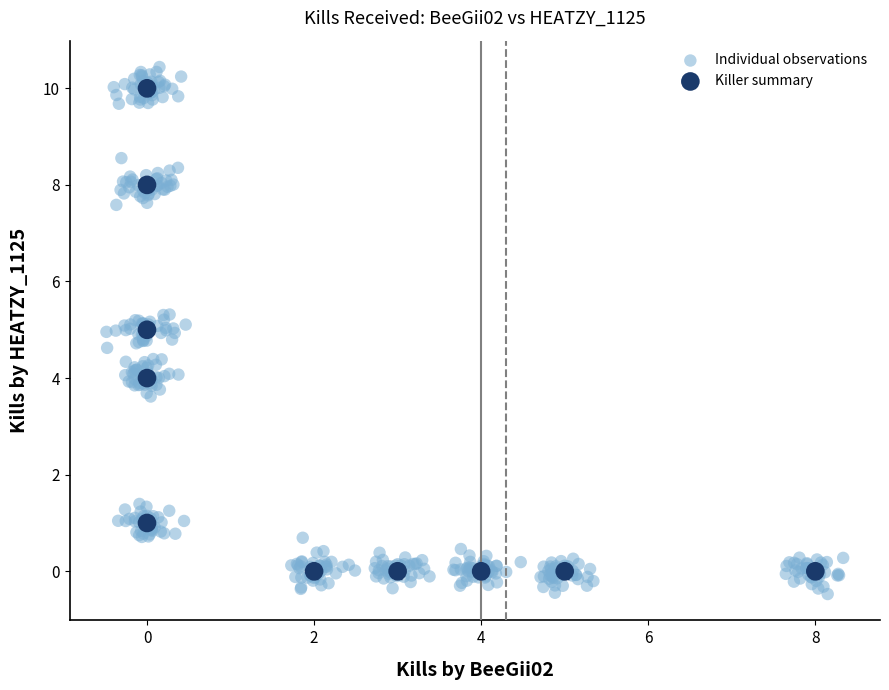

Which series has the widest spread of Y values?

Individual observations